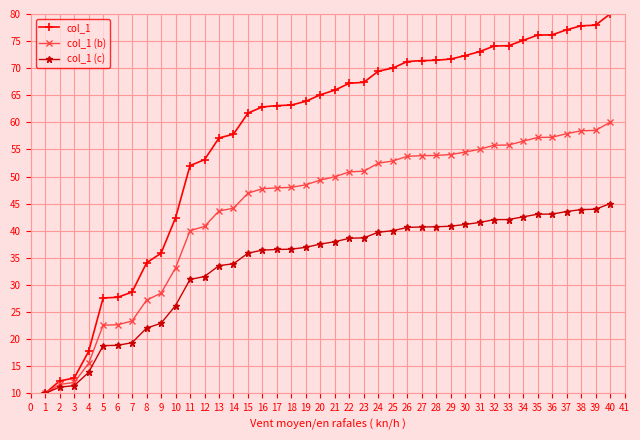

List the series in order of their peak value, highest first.

col_1, col_1 (b), col_1 (c)